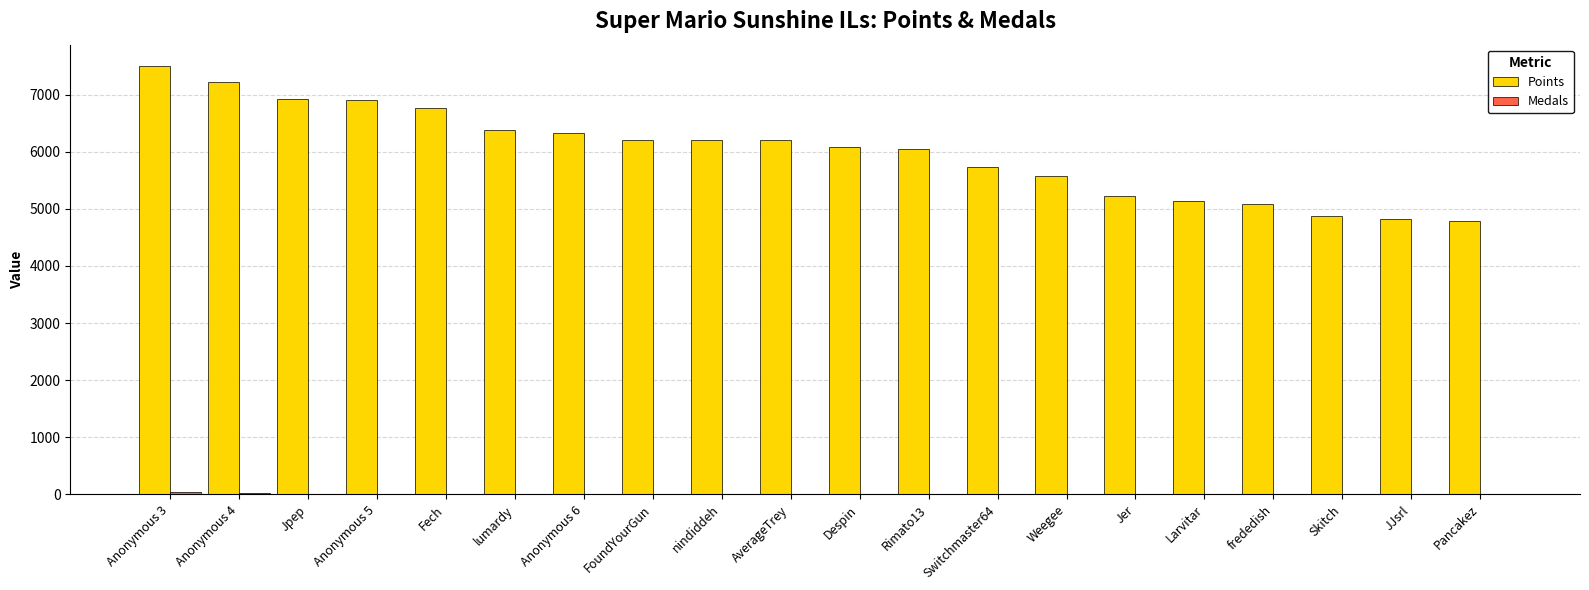

True or false: Points has a value of 4868 at Skitch.

True